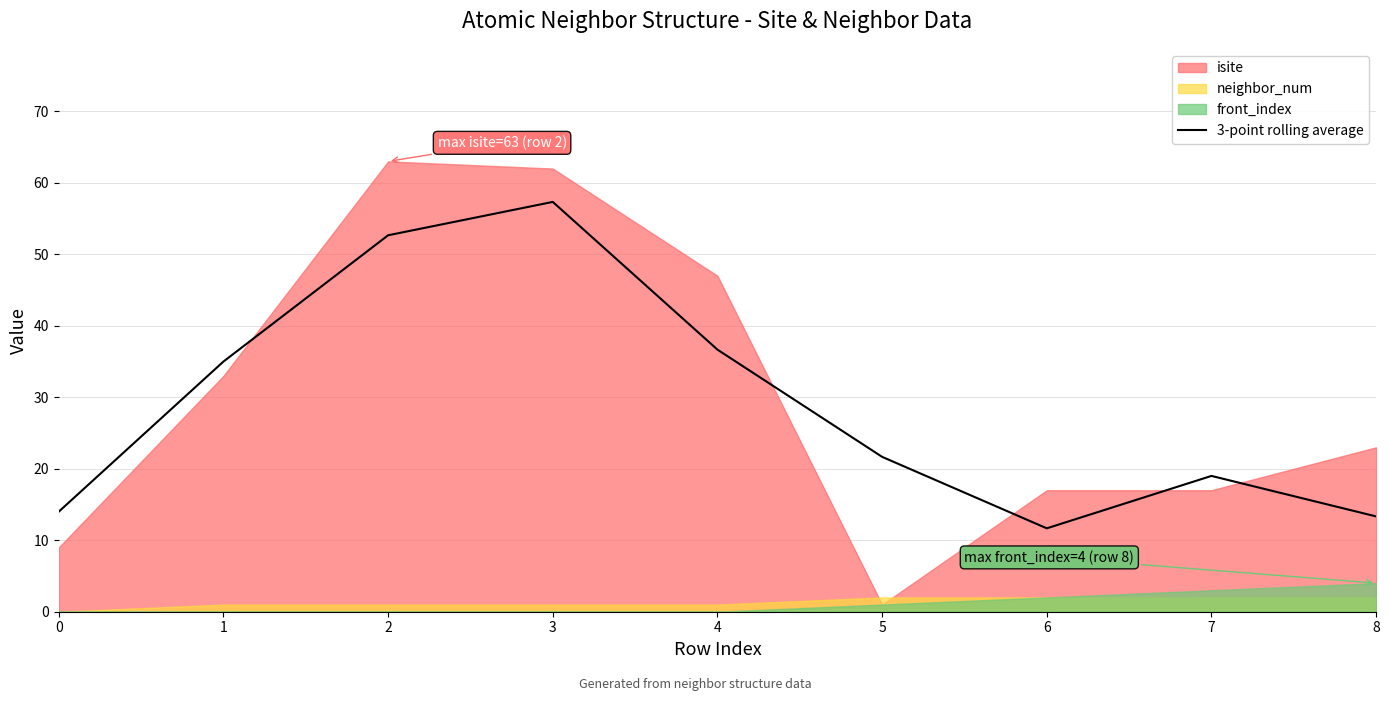

Reading left to right, what are all the values shown in this chart?

14.0	35.0	52.7	57.3	36.7	21.7	11.7	19.0	13.3